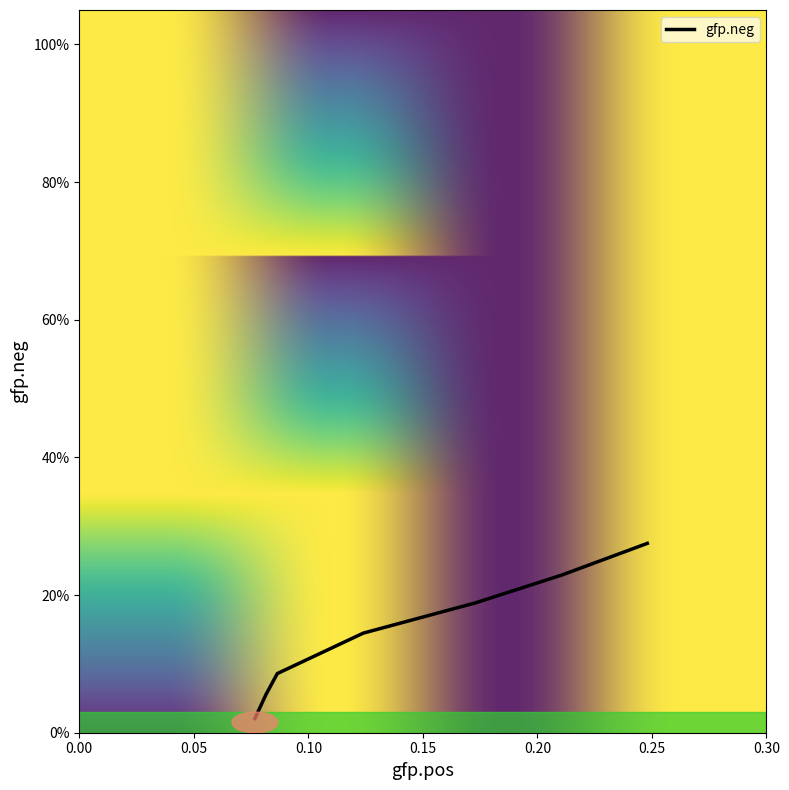

Does the chart display data point markers on the line(s)?

No